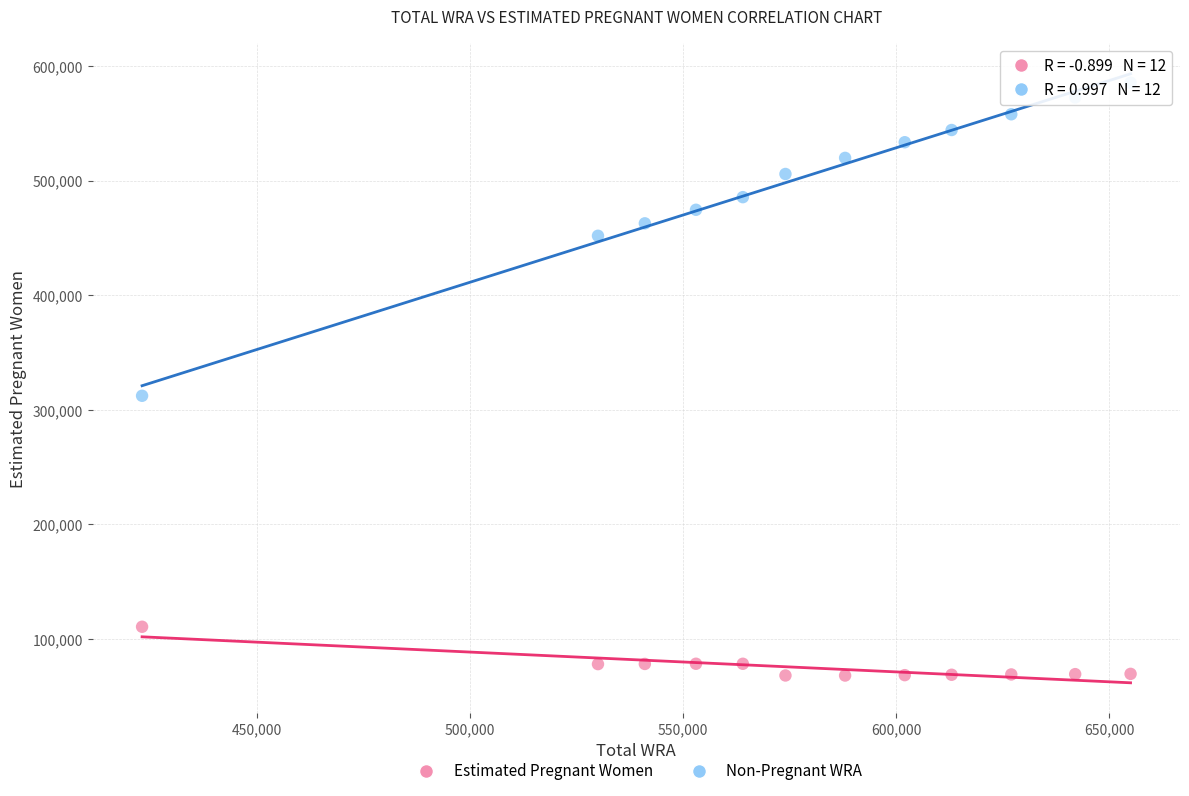

Which series has the largest Y range (max minus min)?

Non-Pregnant WRA